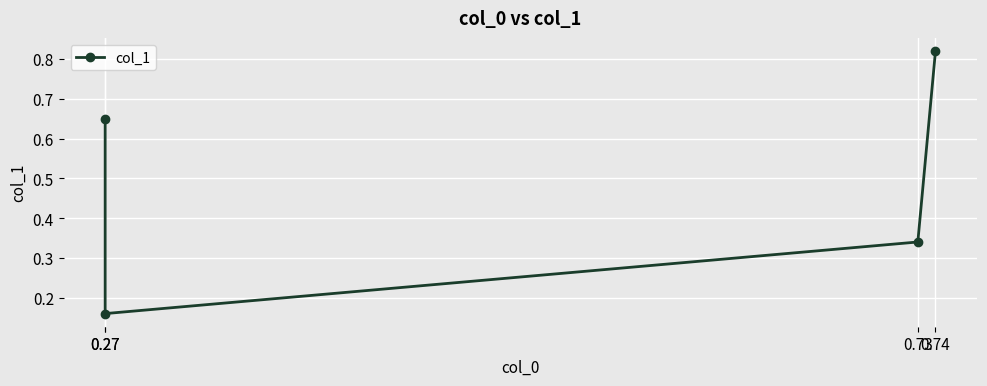

True or false: there are more than 0 points higher than both neighbors.

False